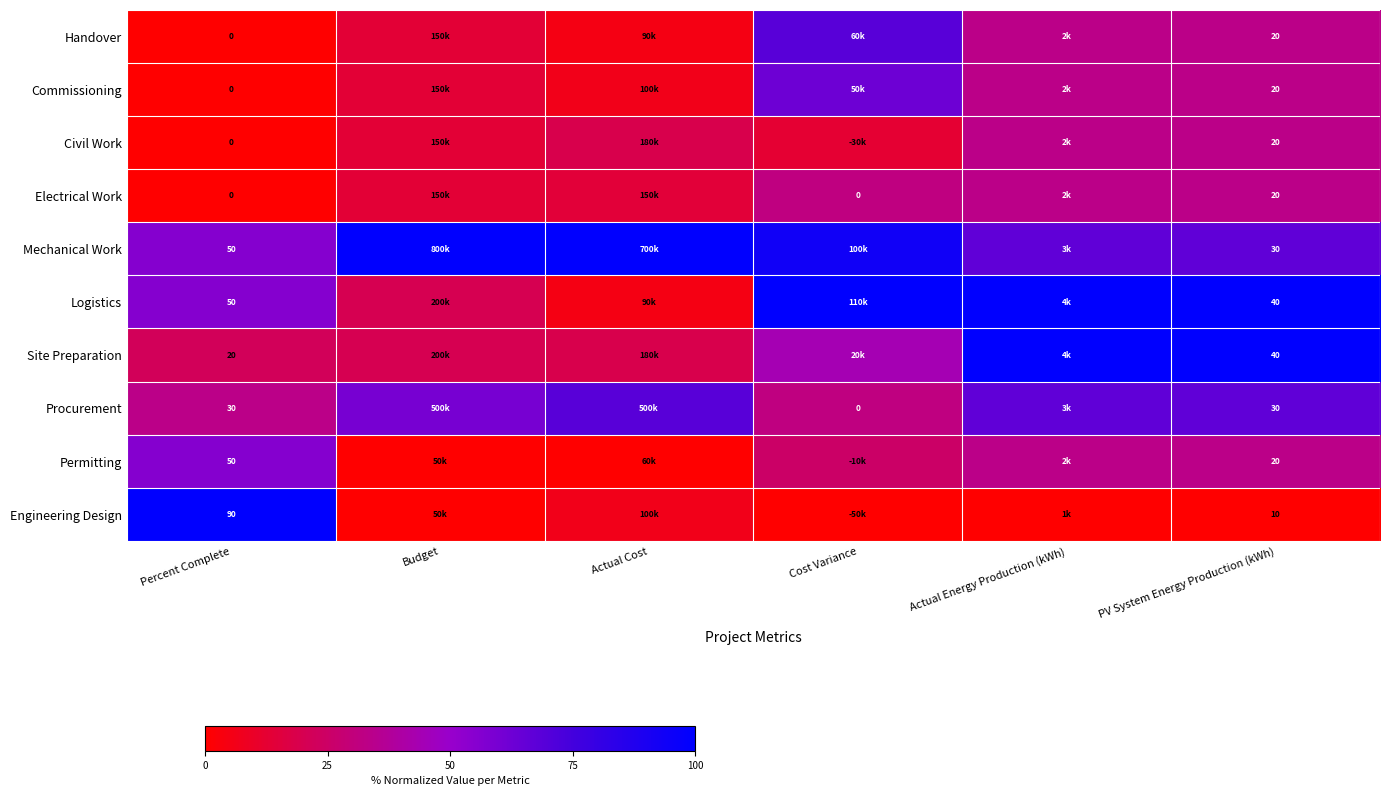

The value of Engineering Design at Actual Energy Production (kWh) is -0.5. True or false?

False